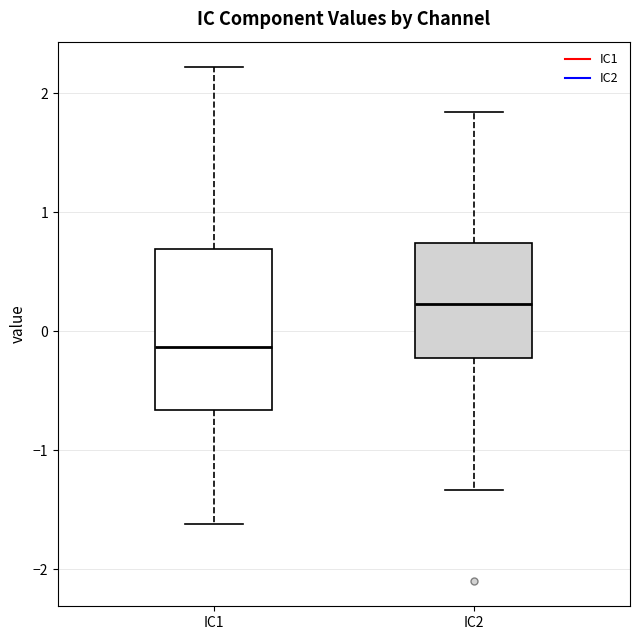

Which box is the tallest, from its lower edge to its upper edge?

IC1